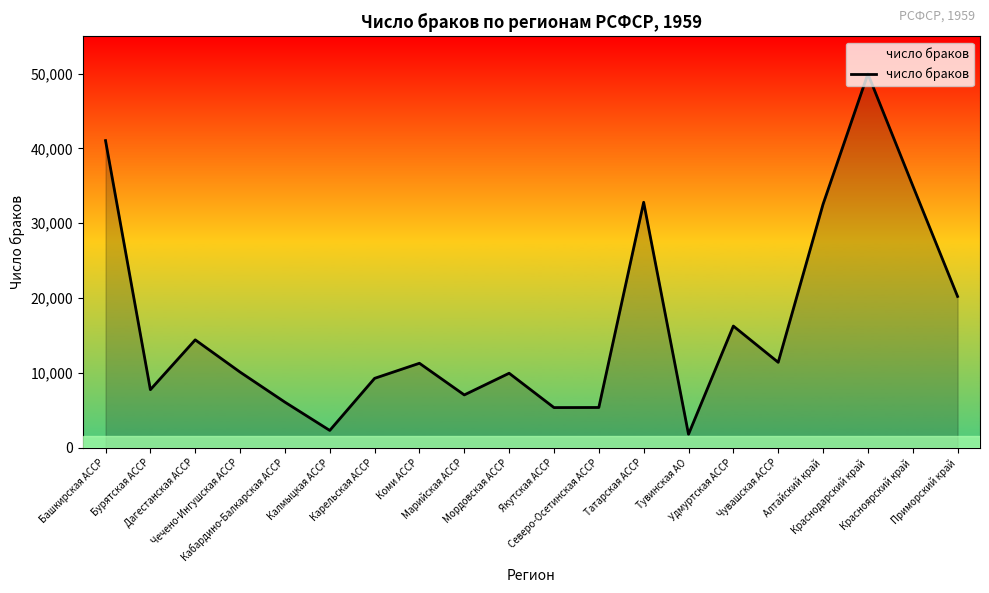

What is the minimum value shown in the chart?

1780